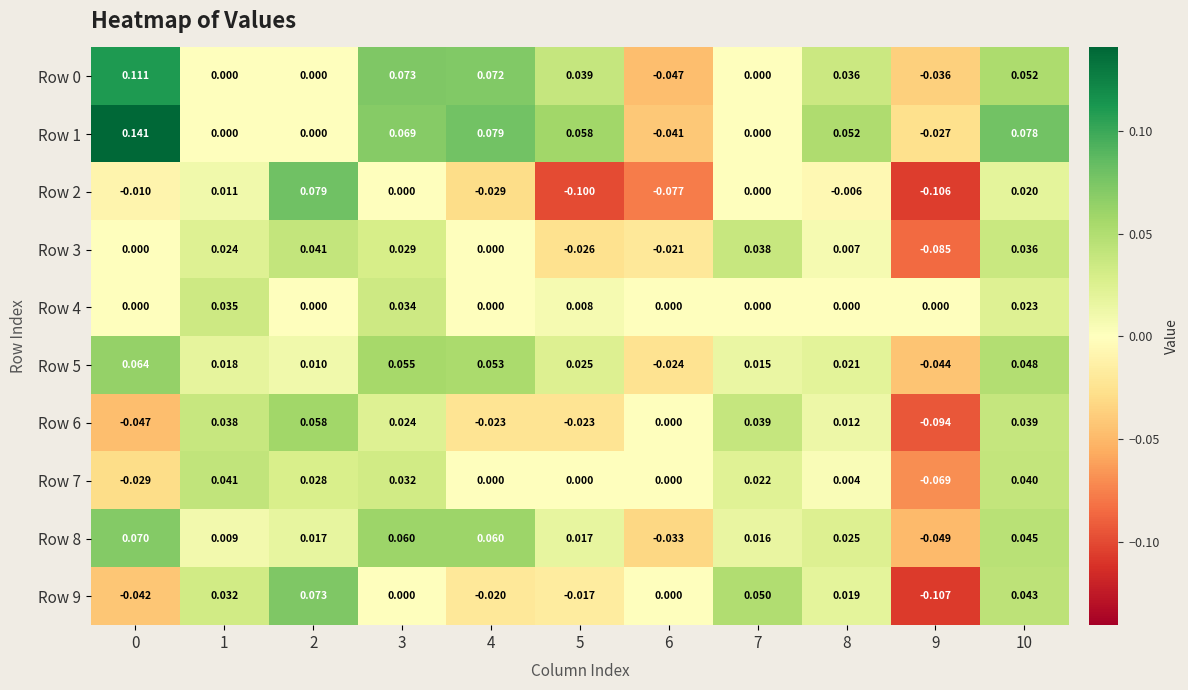

Is the value of Row 9 at 2 greater than the value of Row 8 at 1?

Yes